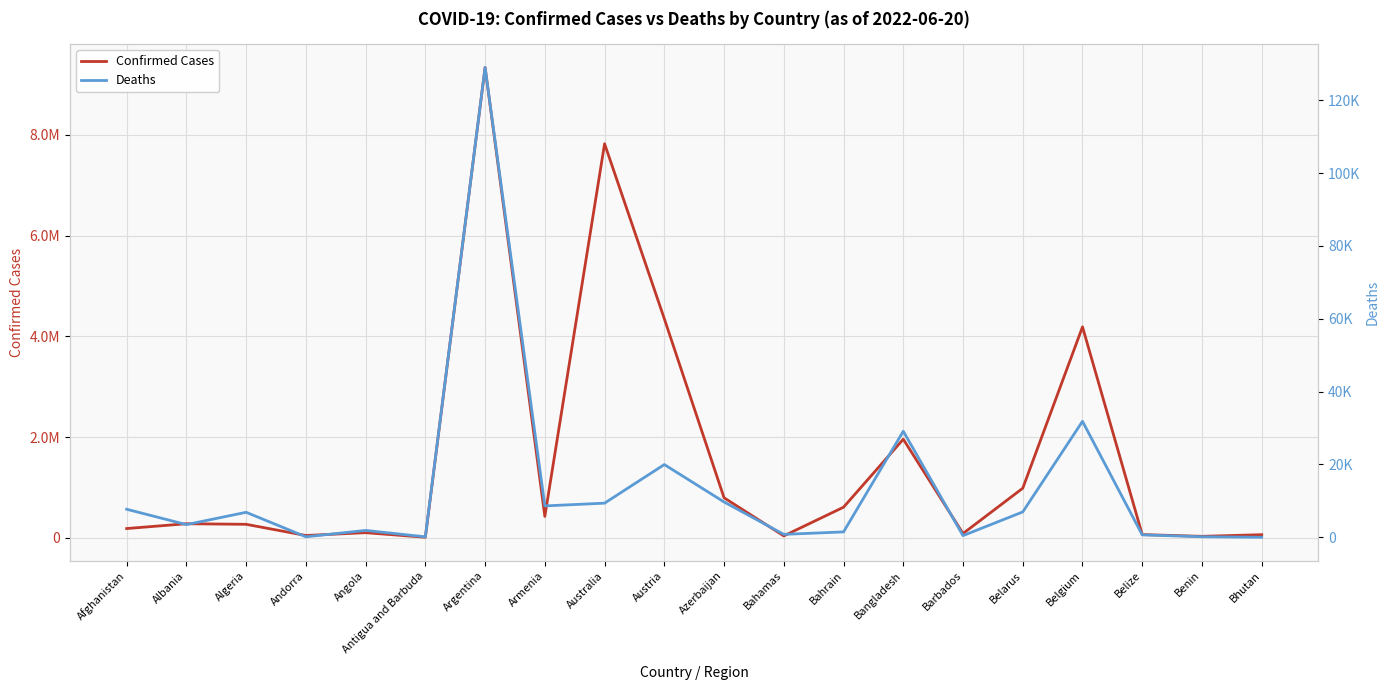

Is it true that Deaths equals 369 at Belize?

False